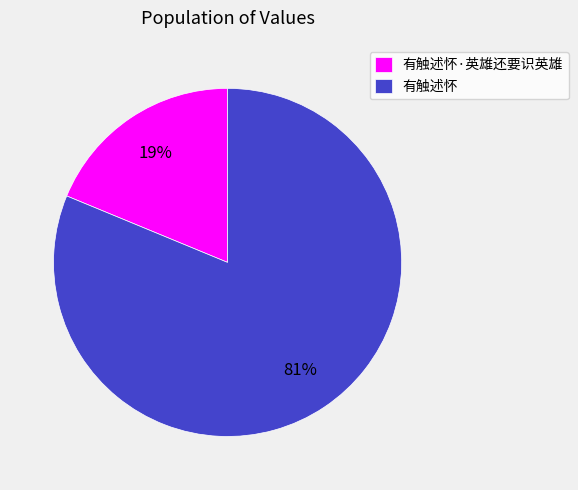

Which slice is the largest?

有触述怀